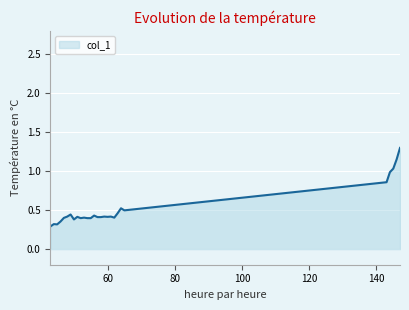

What is the minimum value shown in the chart?

0.3